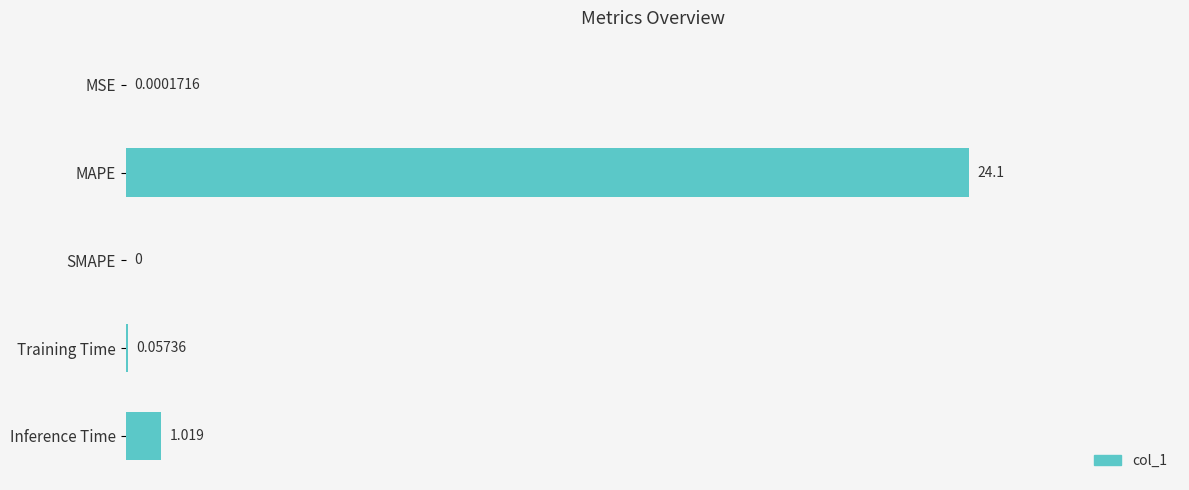

Between Inference Time and MSE, which is larger?

Inference Time